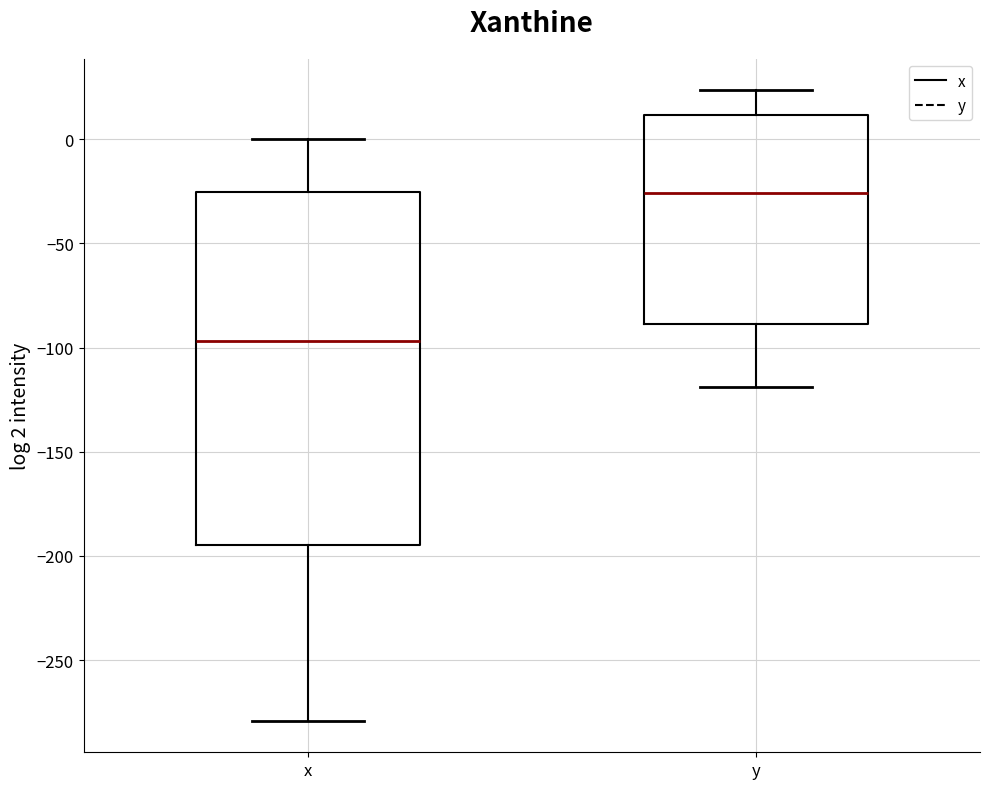

Reading left to right, read every box against the y-axis: the position of its median line, the range the box covers, and the ends of its whiskers. The values are not printed on the chart, so give them approximately, as read against the axis.

x: median -95, box -195 to -25, whiskers -280 to 0
y: median -25, box -90 to 10, whiskers -120 to 25